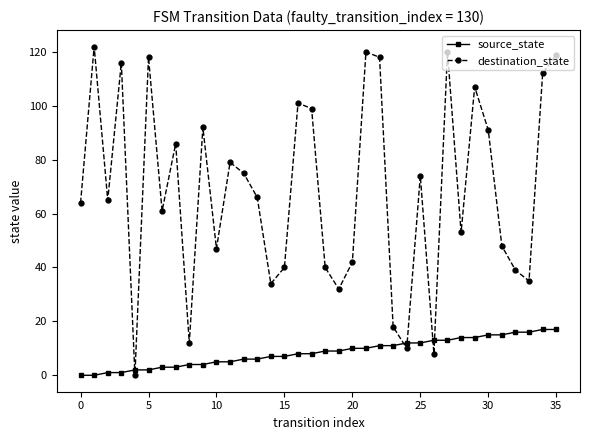

Rank the series by their average value, from lowest to highest.

source_state, destination_state